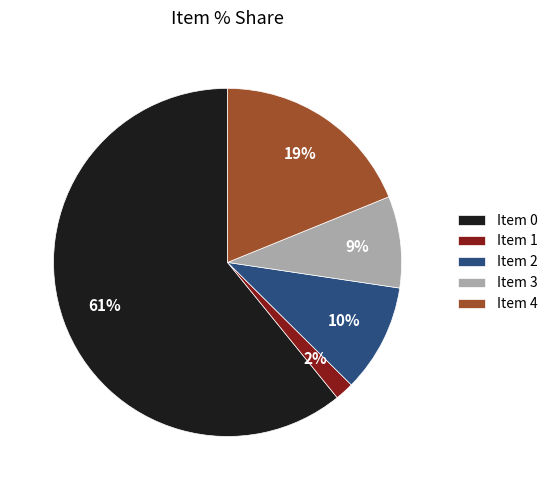

True or false: Item 4 accounts for 19% of the total.

True